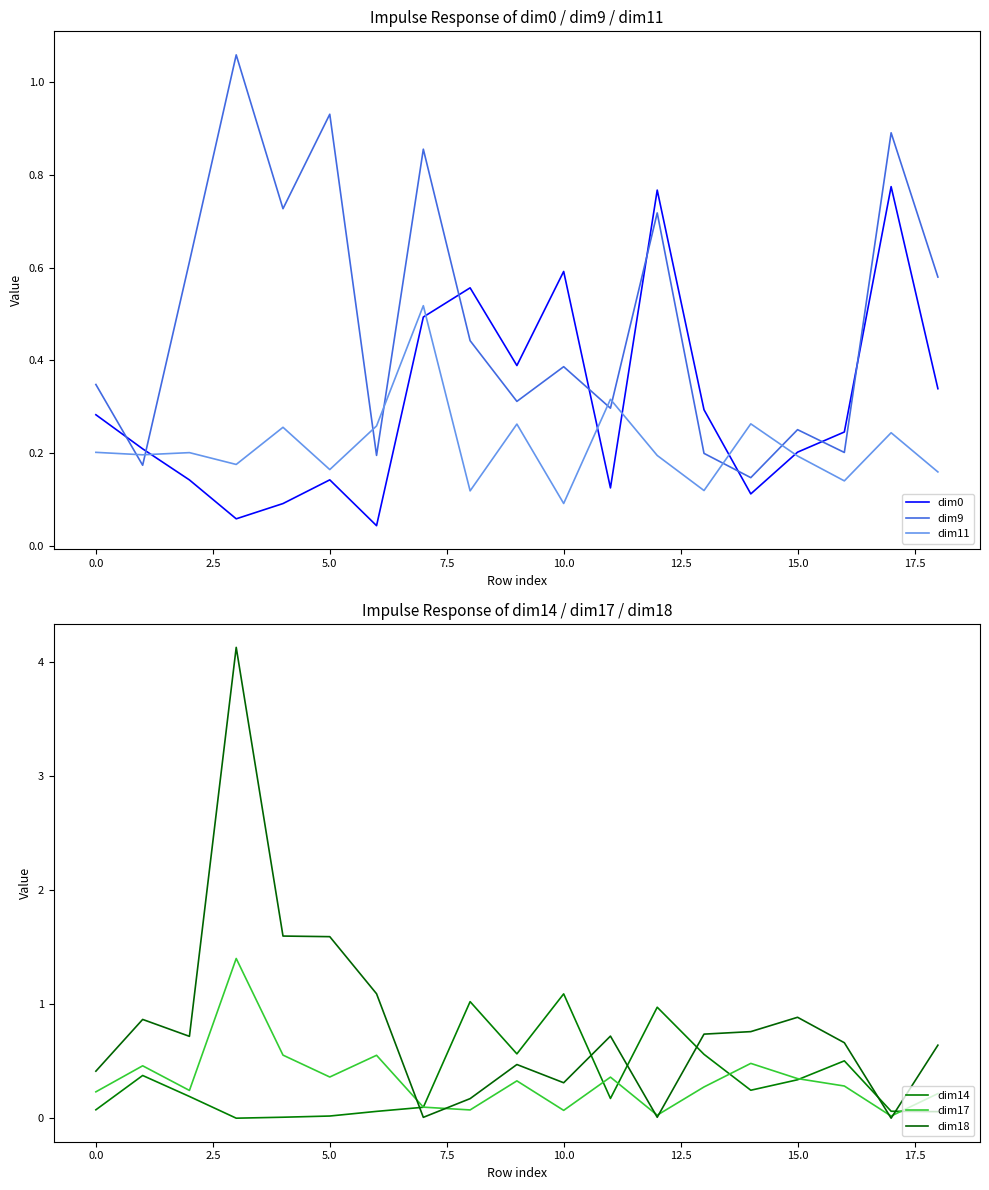

What is the average value of the dim17 series?

0.3